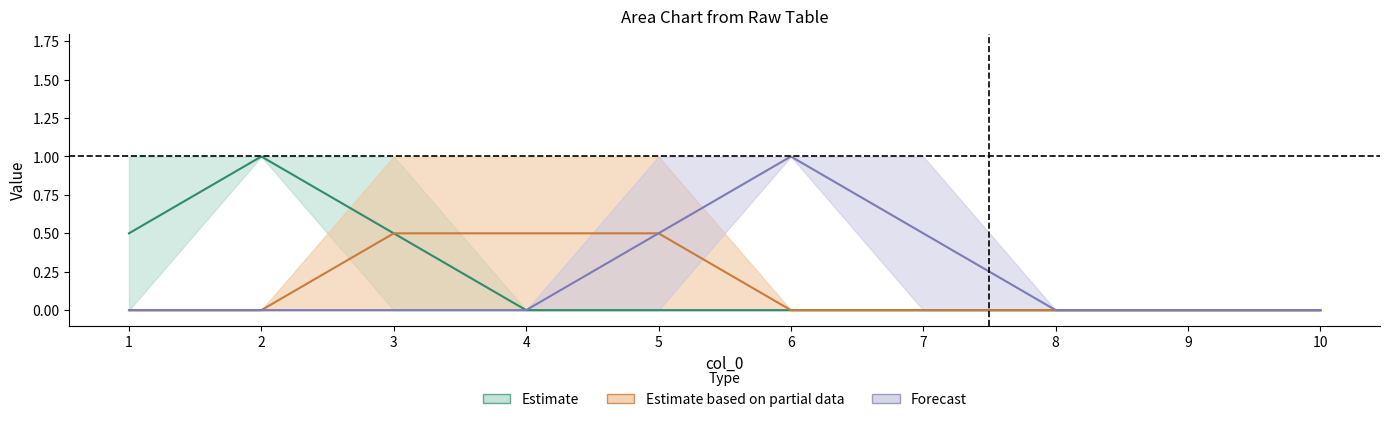

Rank the categories by 5 value from lowest to highest.

3, 4, 5, 6, 7, 8, 9, 10, 1, 2